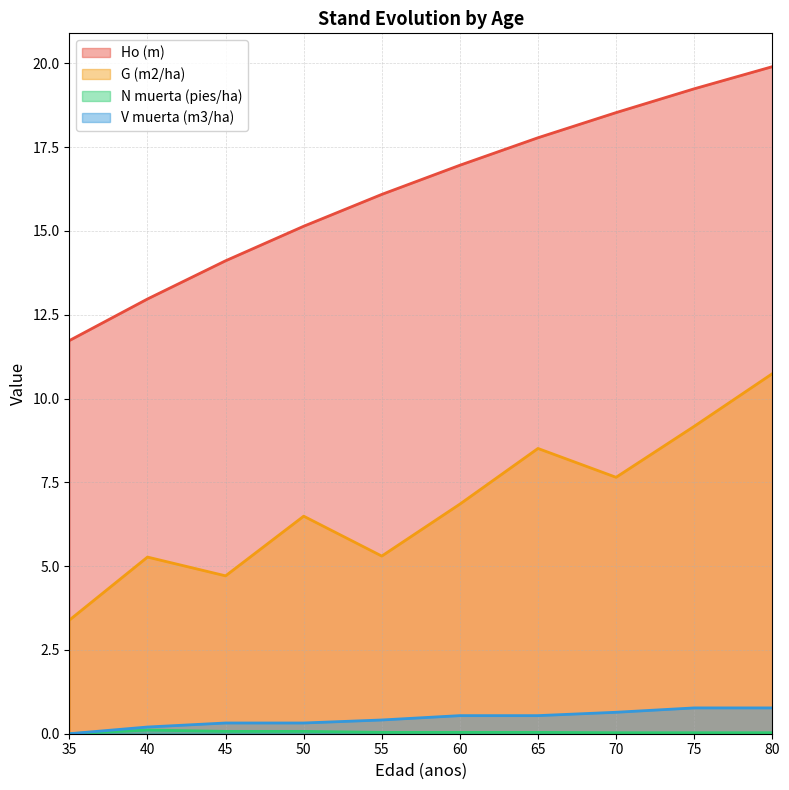

Reading left to right, extract all data points from this chart.

Ho (m): 35=11.7	40=13.0	45=14.1	50=15.1	55=16.1	60=17.0	65=17.8	70=18.5	75=19.2	80=19.9
G (m2/ha): 35=3.4	40=5.3	45=4.7	50=6.5	55=5.3	60=6.8	65=8.5	70=7.7	75=9.2	80=10.7
N muerta (pies/ha): 35=0.0	40=0.1	45=0.1	50=0.1	55=0.0	60=0.0	65=0.0	70=0.0	75=0.0	80=0.0
V muerta (m3/ha): 35=0.0	40=0.2	45=0.3	50=0.3	55=0.4	60=0.5	65=0.5	70=0.6	75=0.8	80=0.8